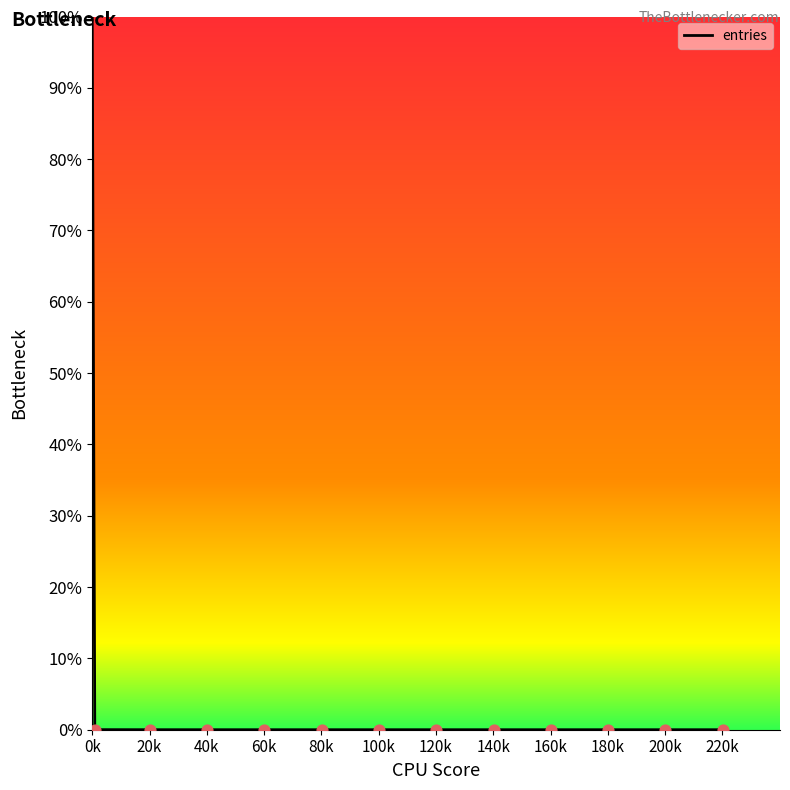

Does the chart have visible grid lines?

No